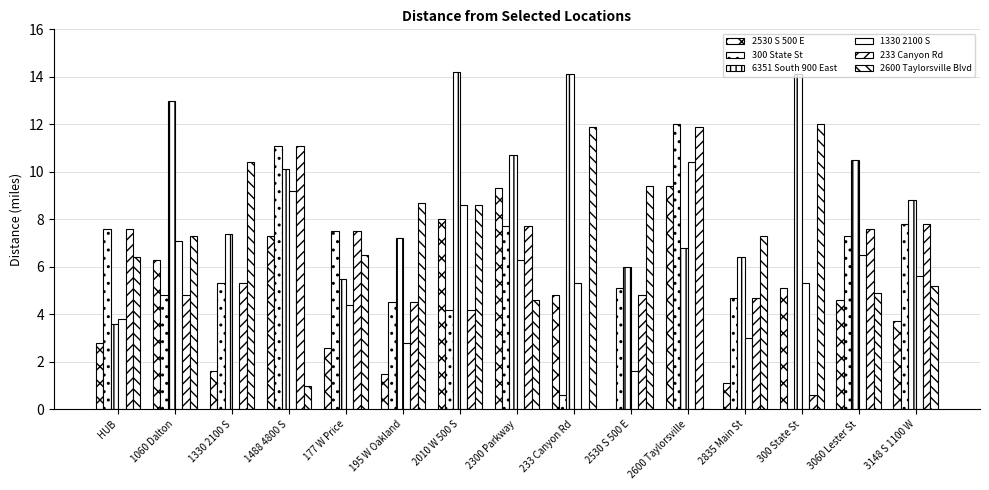

Which has a higher value, 2600 Taylorsville or 3060 Lester St?

2600 Taylorsville